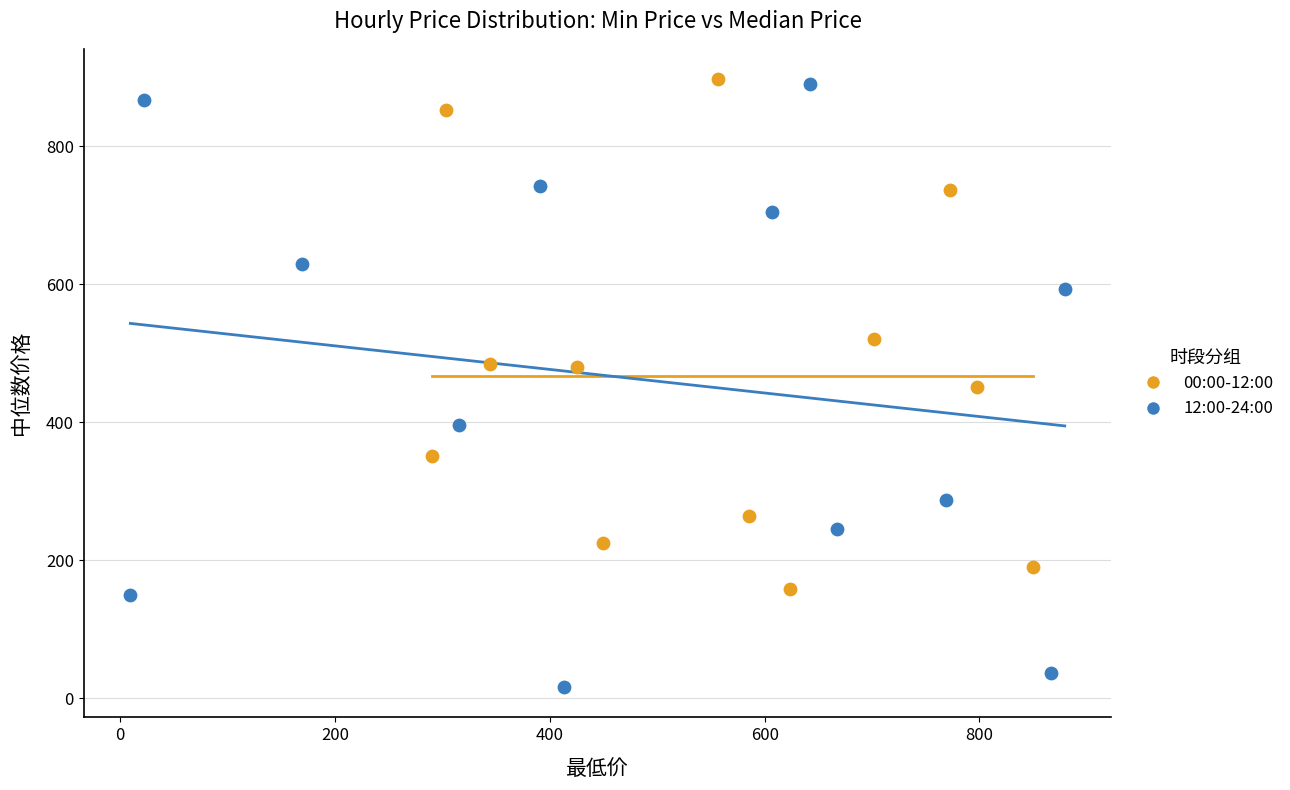

Which series contains the lowest Y value?

12:00-24:00